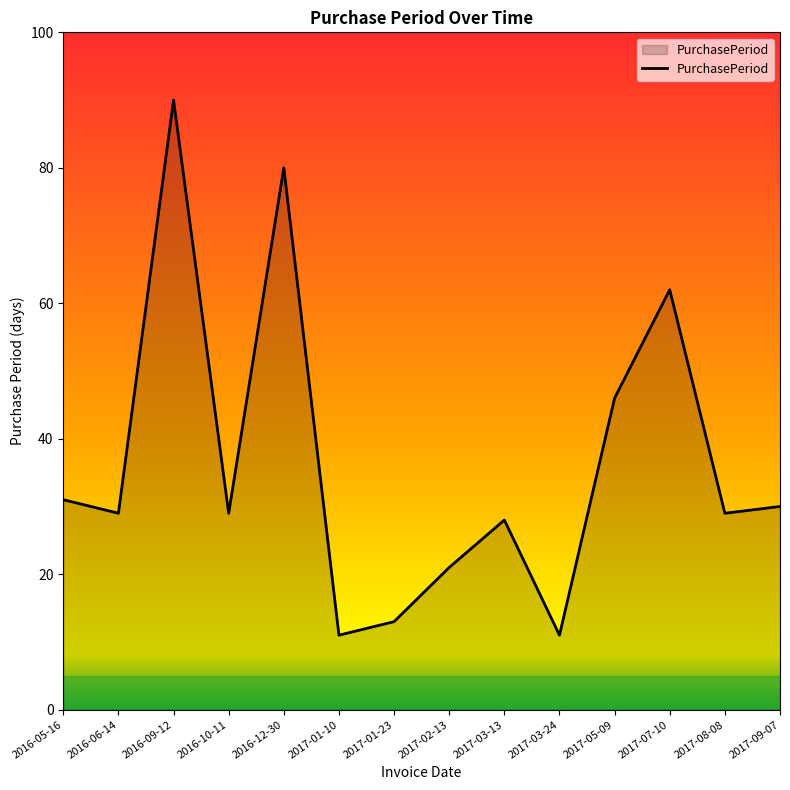

What position from the right is 2016-05-16?

14